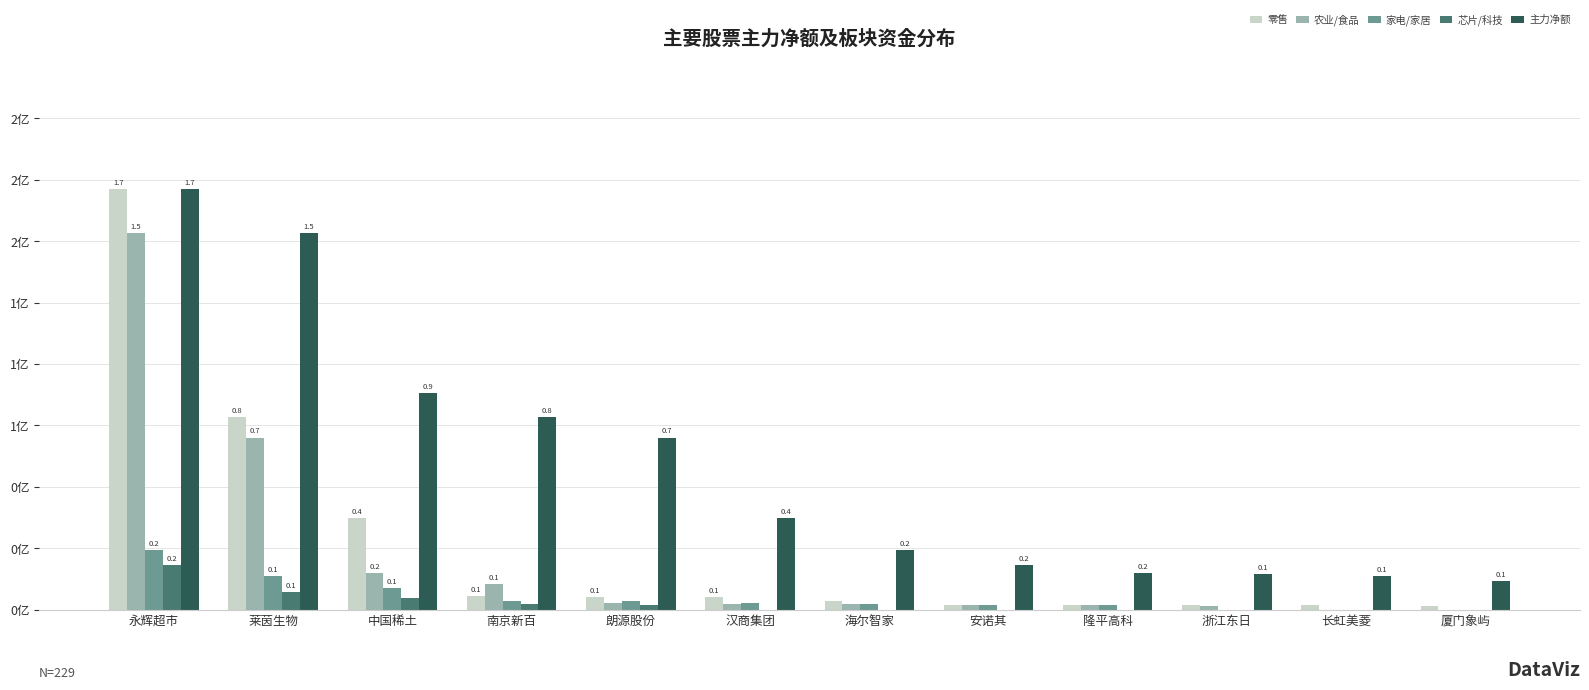

Rank the series at 朗源股份 from lowest to highest value.

芯片/科技, 农业/食品, 家电/家居, 零售, 主力净额